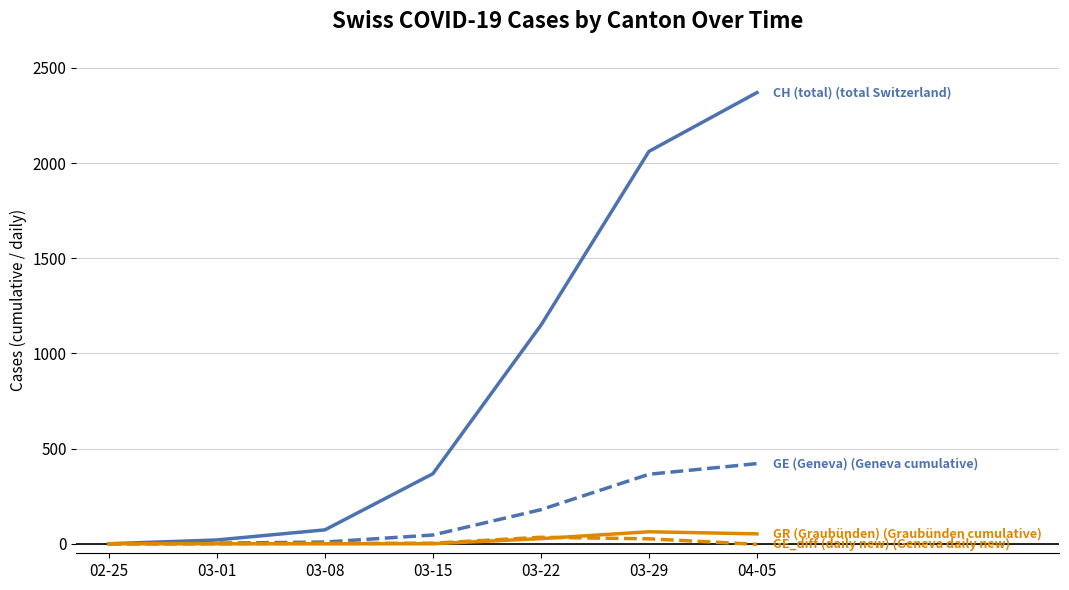

At which category is the sum across all series the highest?

04-05